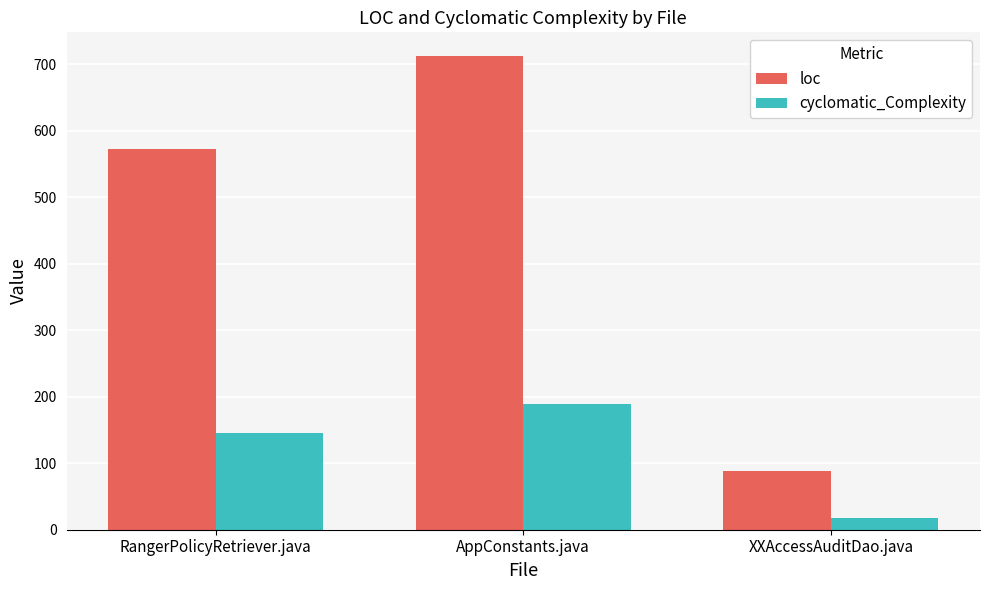

At which category is the sum across all series the highest?

AppConstants.java